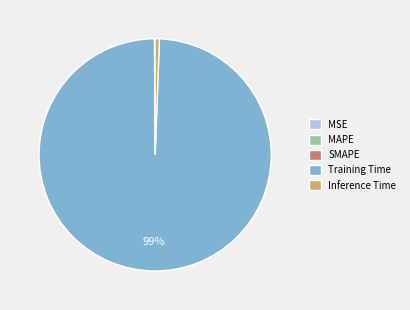

To the nearest percent, what is the average slice percentage?

20%